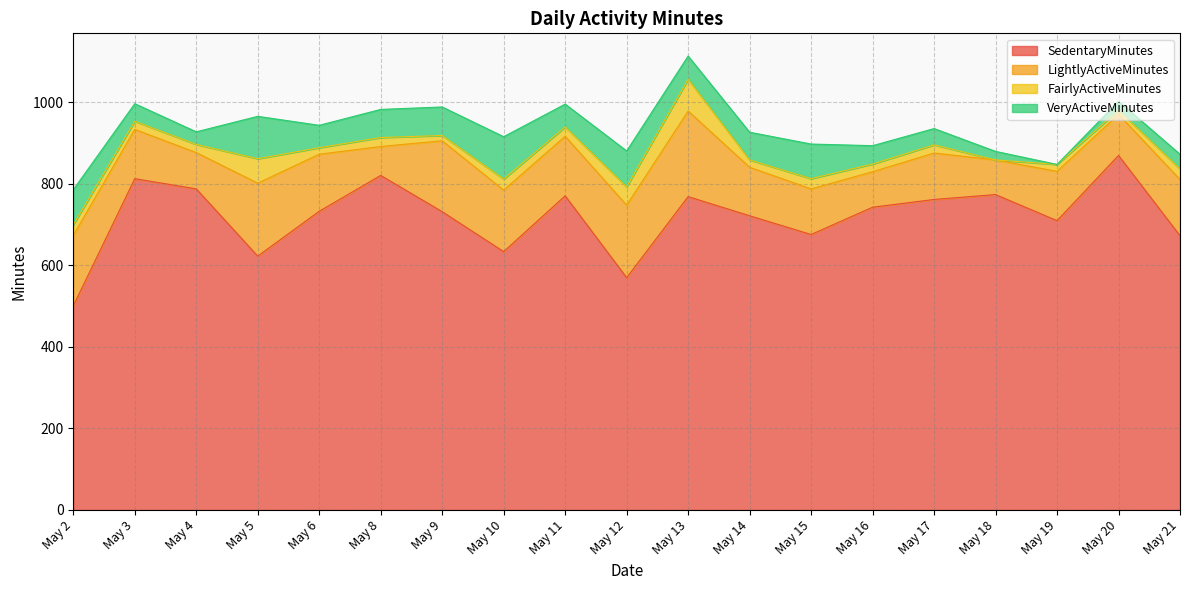

In SedentaryMinutes, how many points are higher than both neighbors (excluding endpoints)?

6